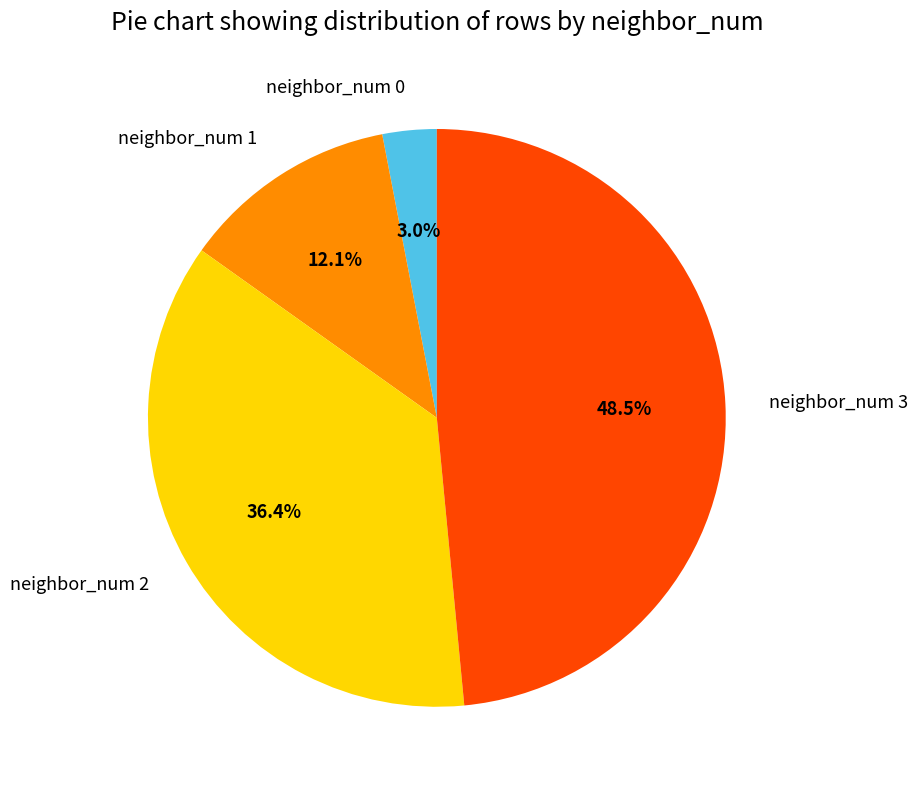

Rank the categories by value from highest to lowest.

neighbor_num 3, neighbor_num 2, neighbor_num 1, neighbor_num 0